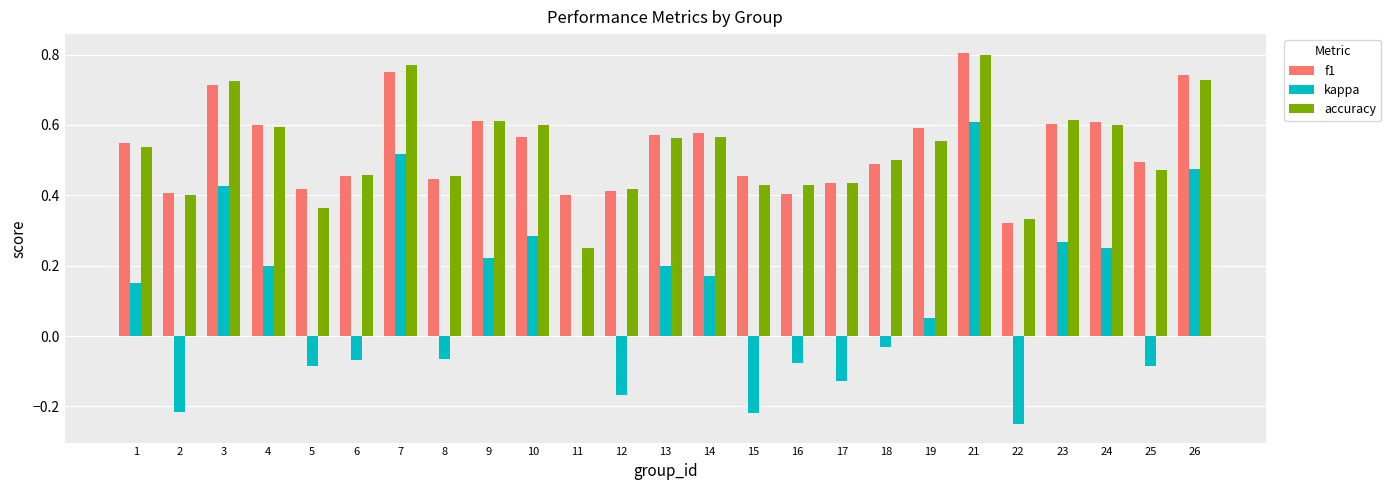

At which label is kappa closest to 0?

11